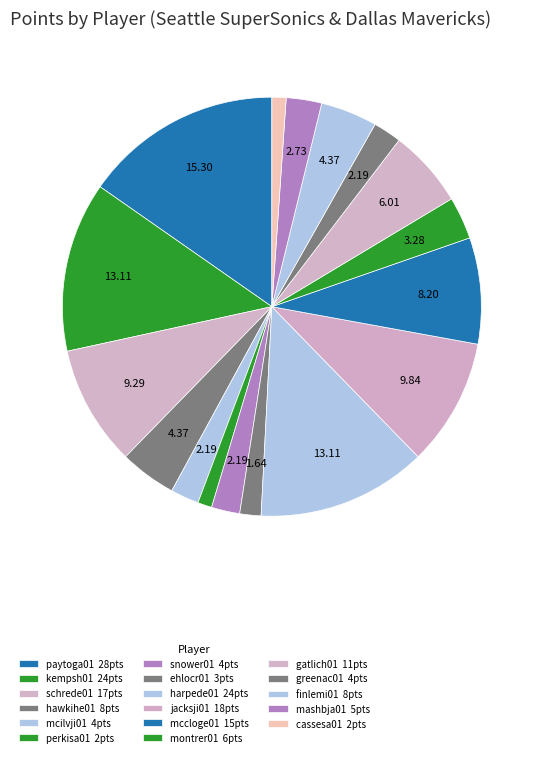

How many segments does this pie chart have?

17